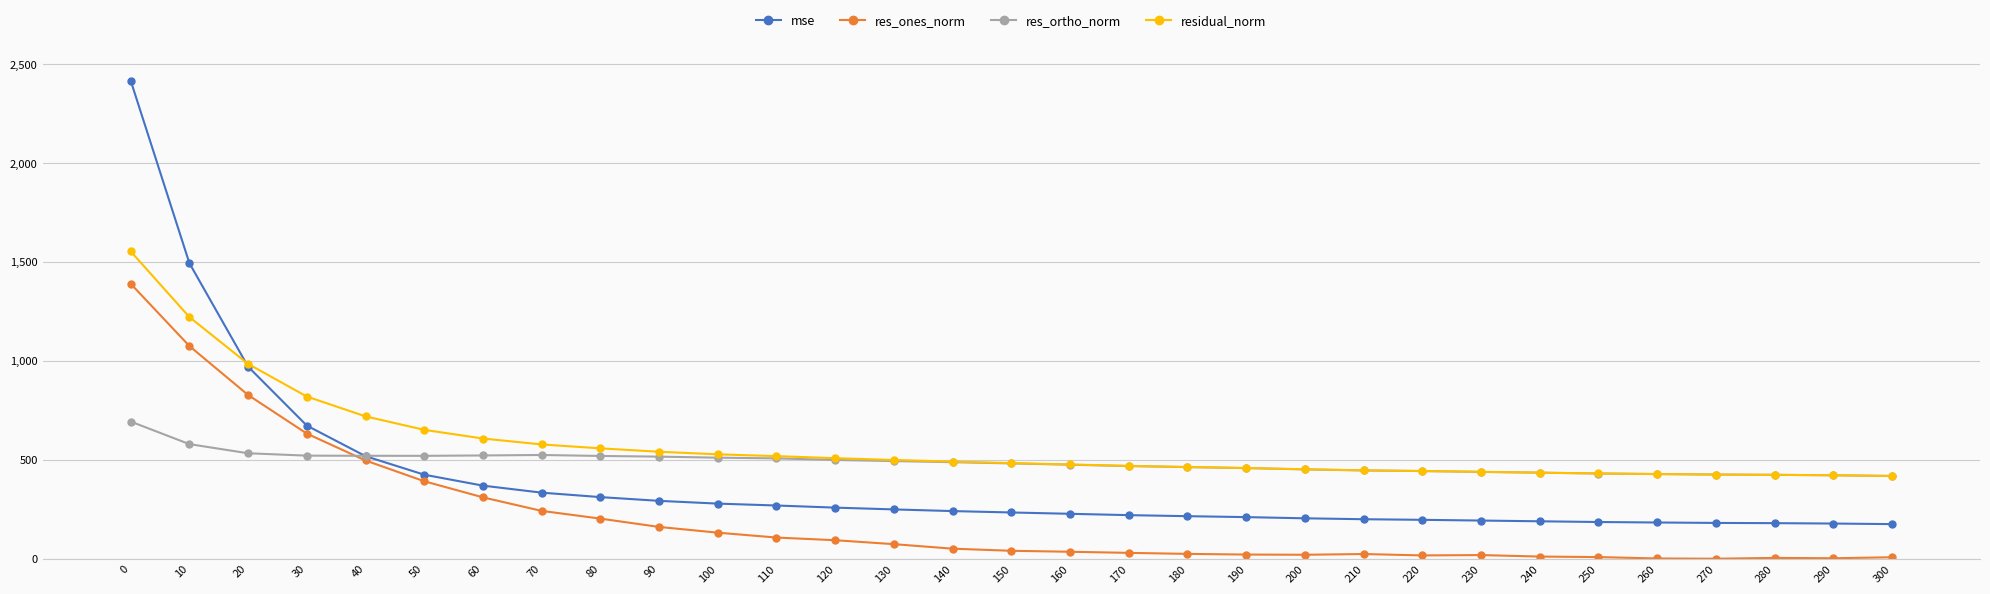

What is the difference between the maximum and second lowest values in the res_ones_norm series?

1389.3